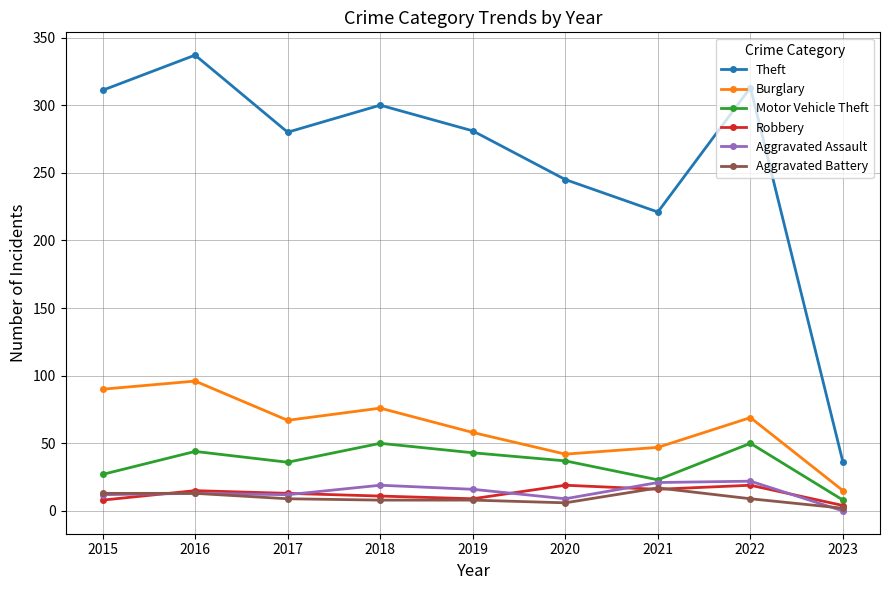

Is the value of Motor Vehicle Theft at 2019 greater than the value of Robbery at 2020?

Yes